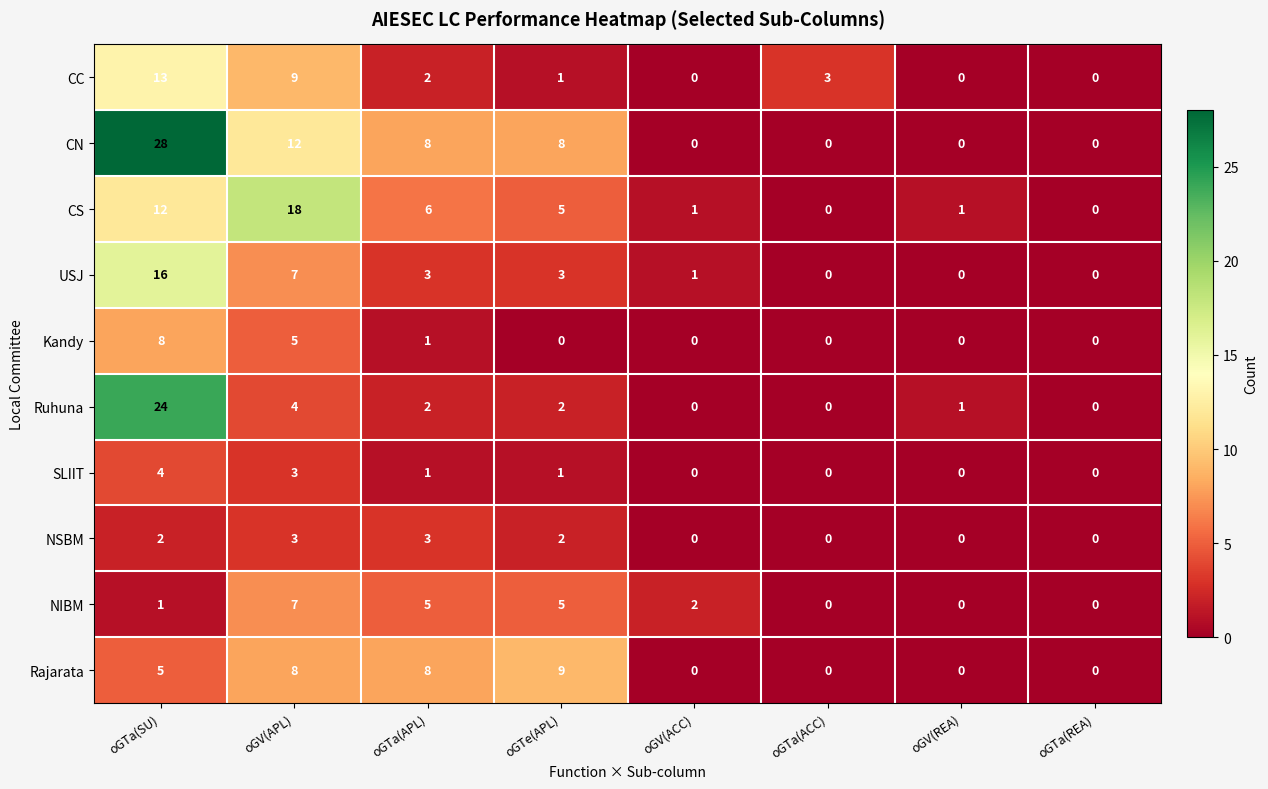

At which label is Ruhuna closest to 12?

oGV(APL)